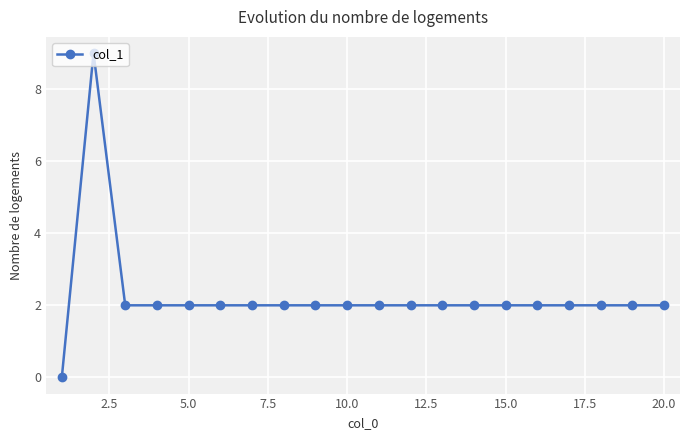

What is the sum of all values?

45